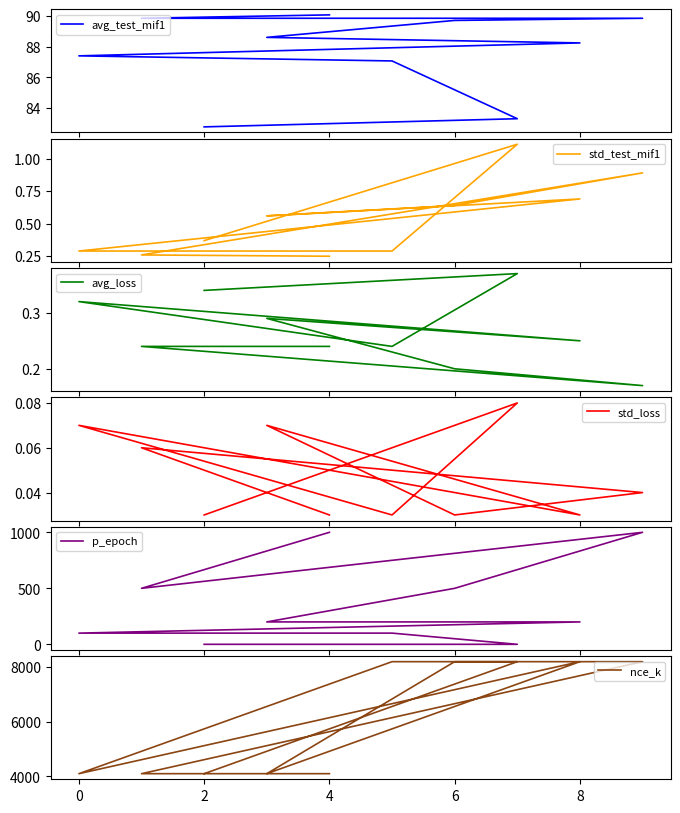

Which series has the largest range (max minus min)?

nce_k